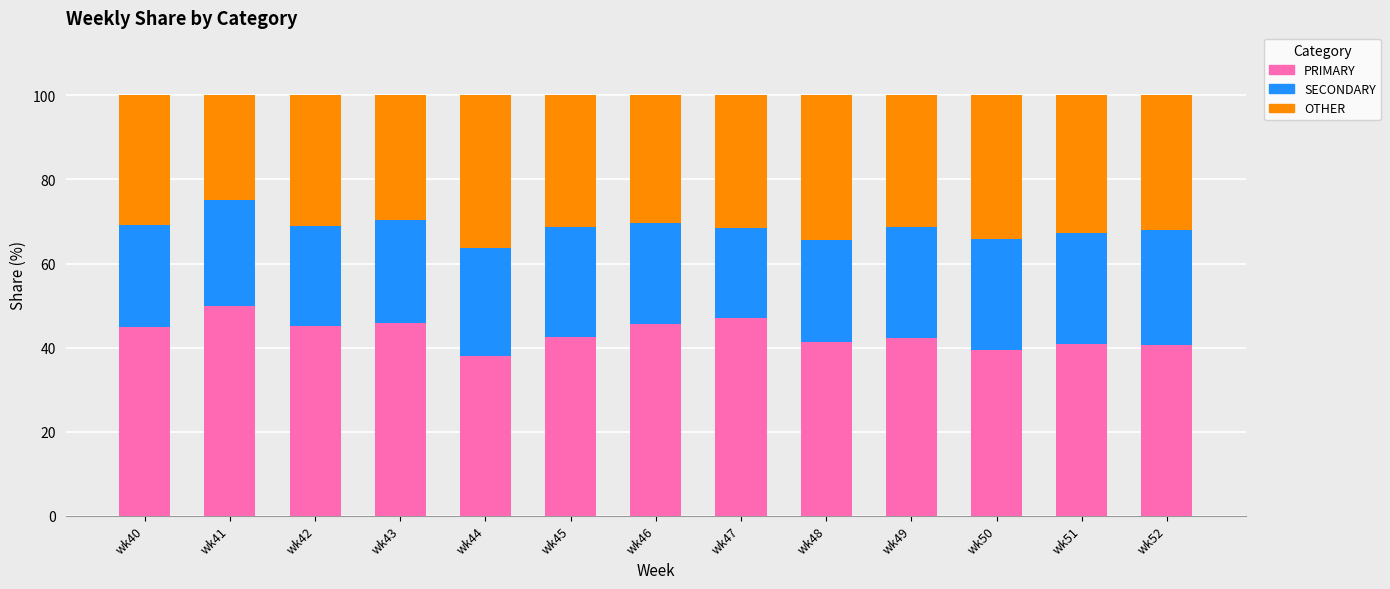

What is the difference between the maximum and minimum values in the PRIMARY series?

12.0